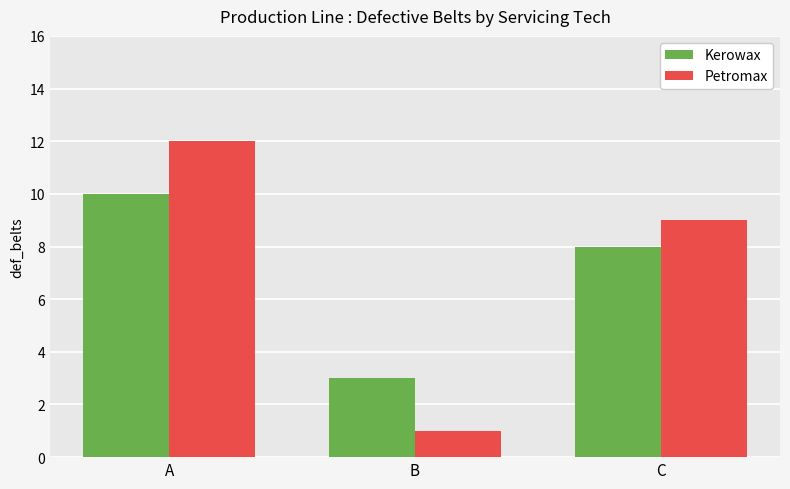

What is the difference between the Petromax values at A and B?

11